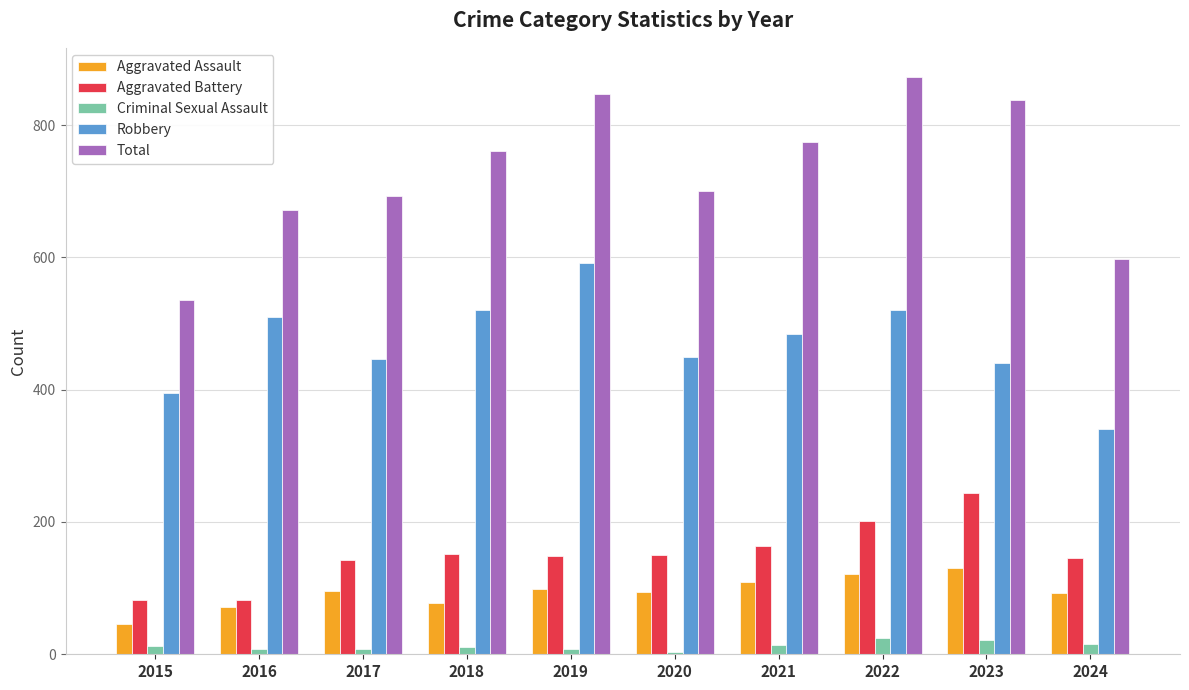

What is the lowest value of the Aggravated Assault series?

46